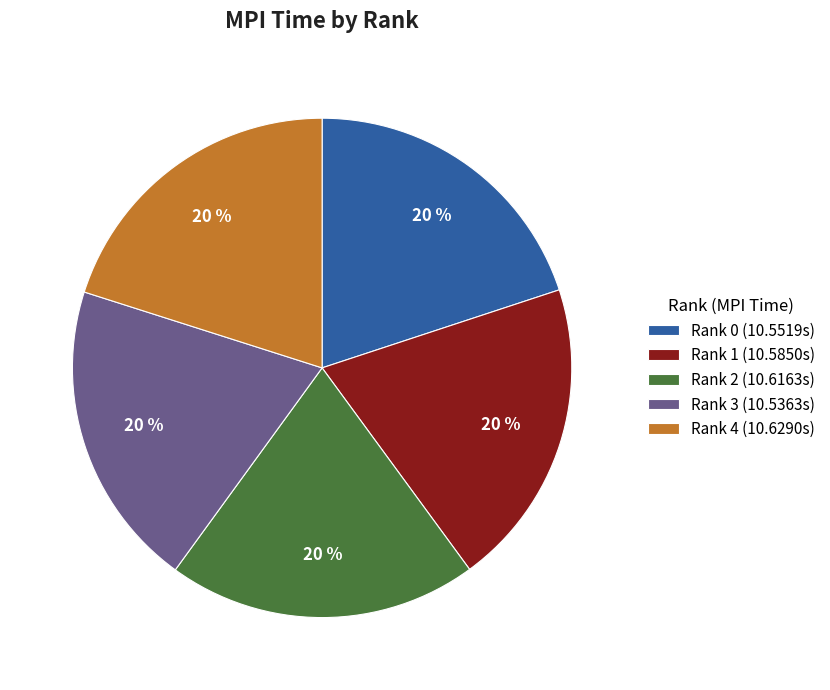

How many slices are in this pie chart?

5